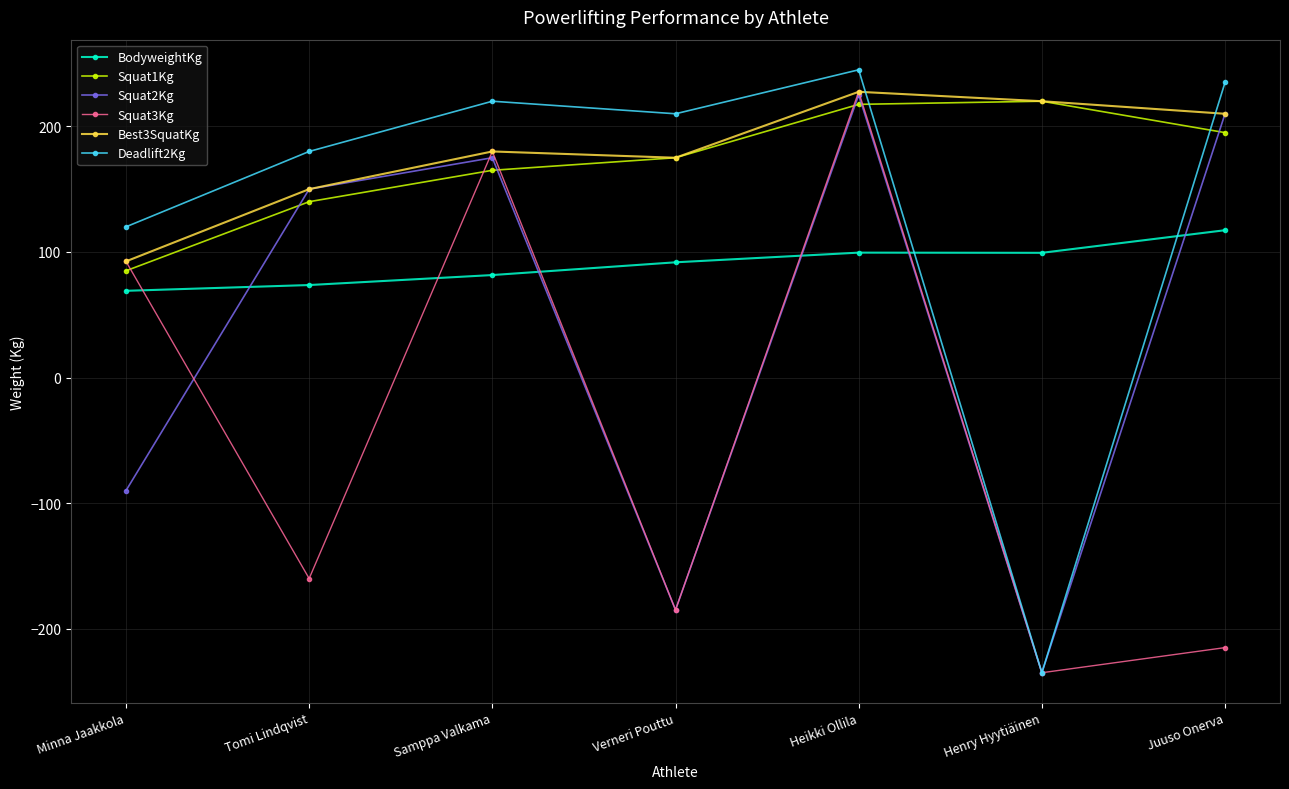

What position from the right is Henry Hyytiäinen?

2